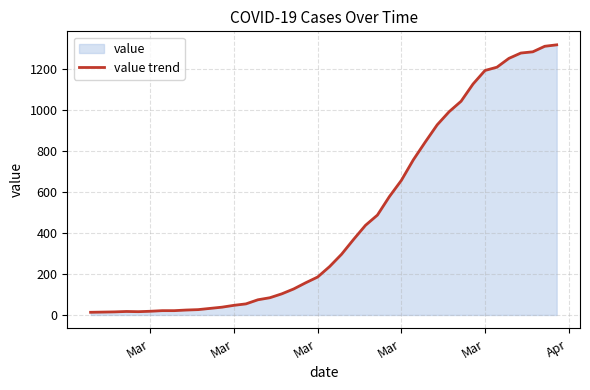

Does the chart have visible grid lines?

Yes